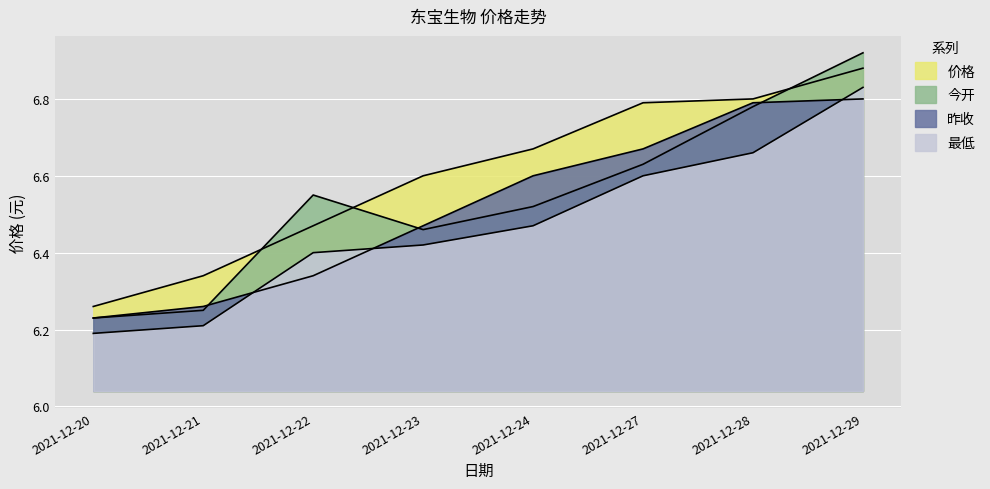

Does the chart display data point markers on the line(s)?

No